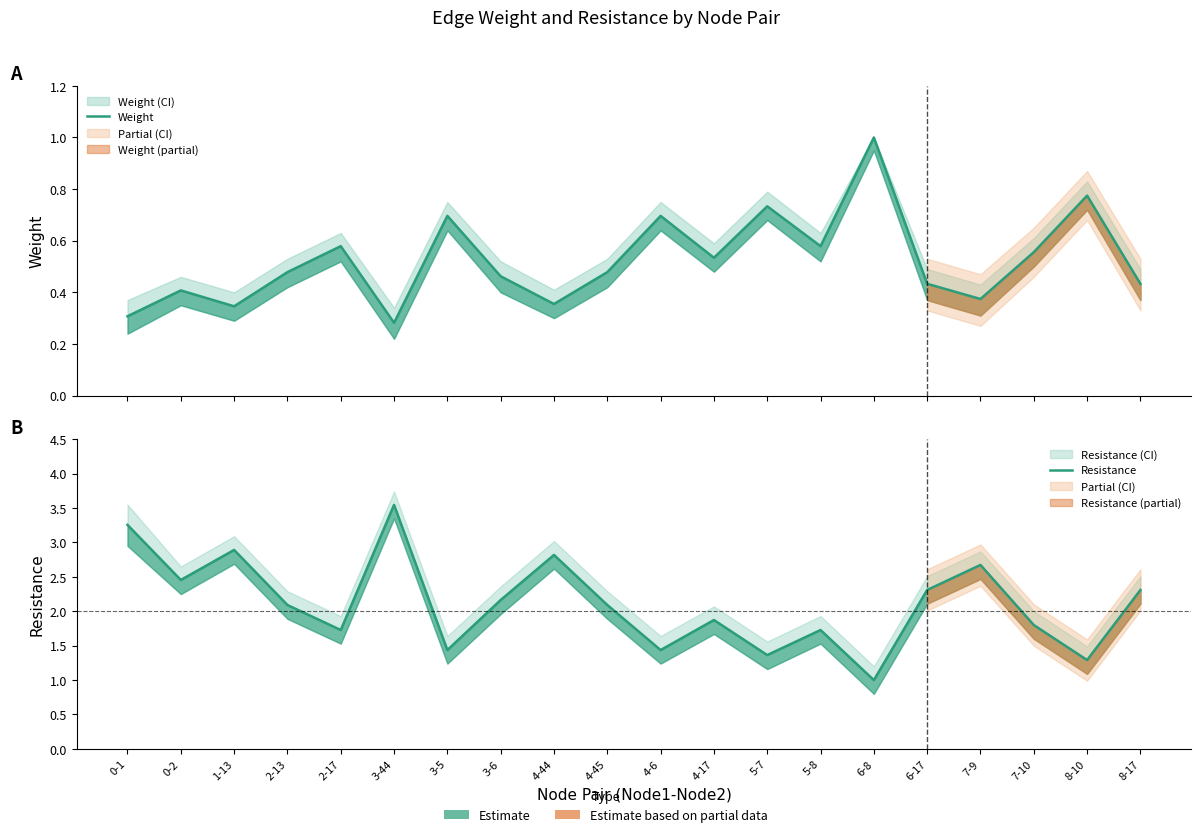

What is the minimum value shown in the chart?

0.3